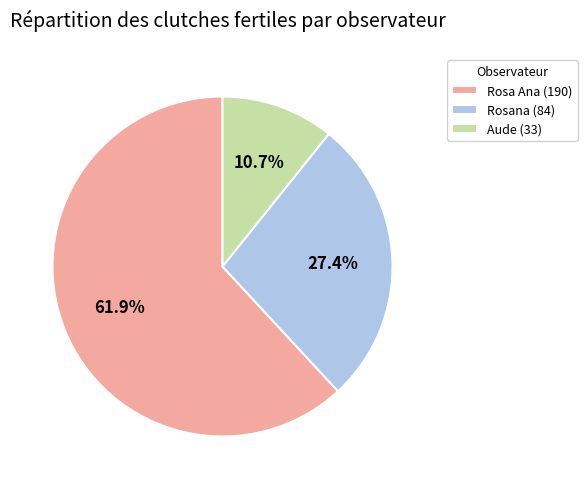

To the nearest percent, what is the difference between the Rosa Ana and Aude slice percentages?

51%